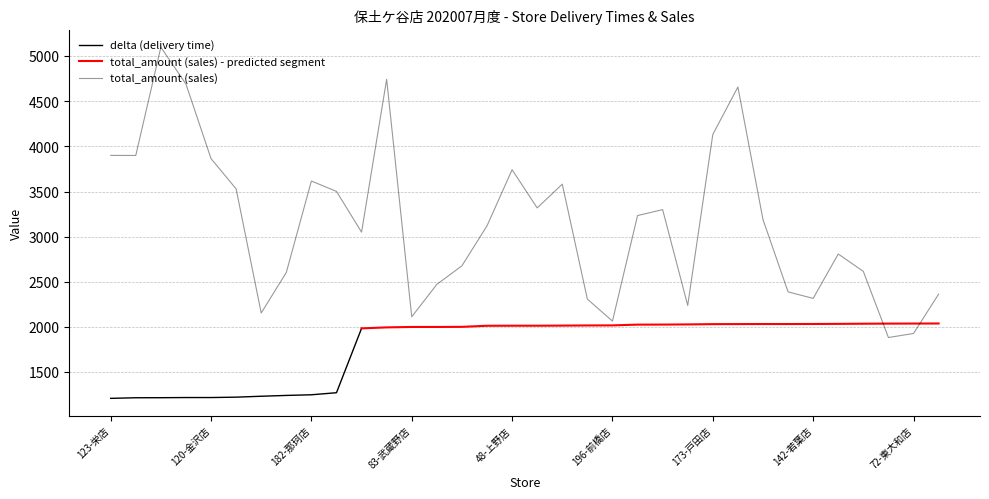

What is the maximum value shown in the chart?

5100